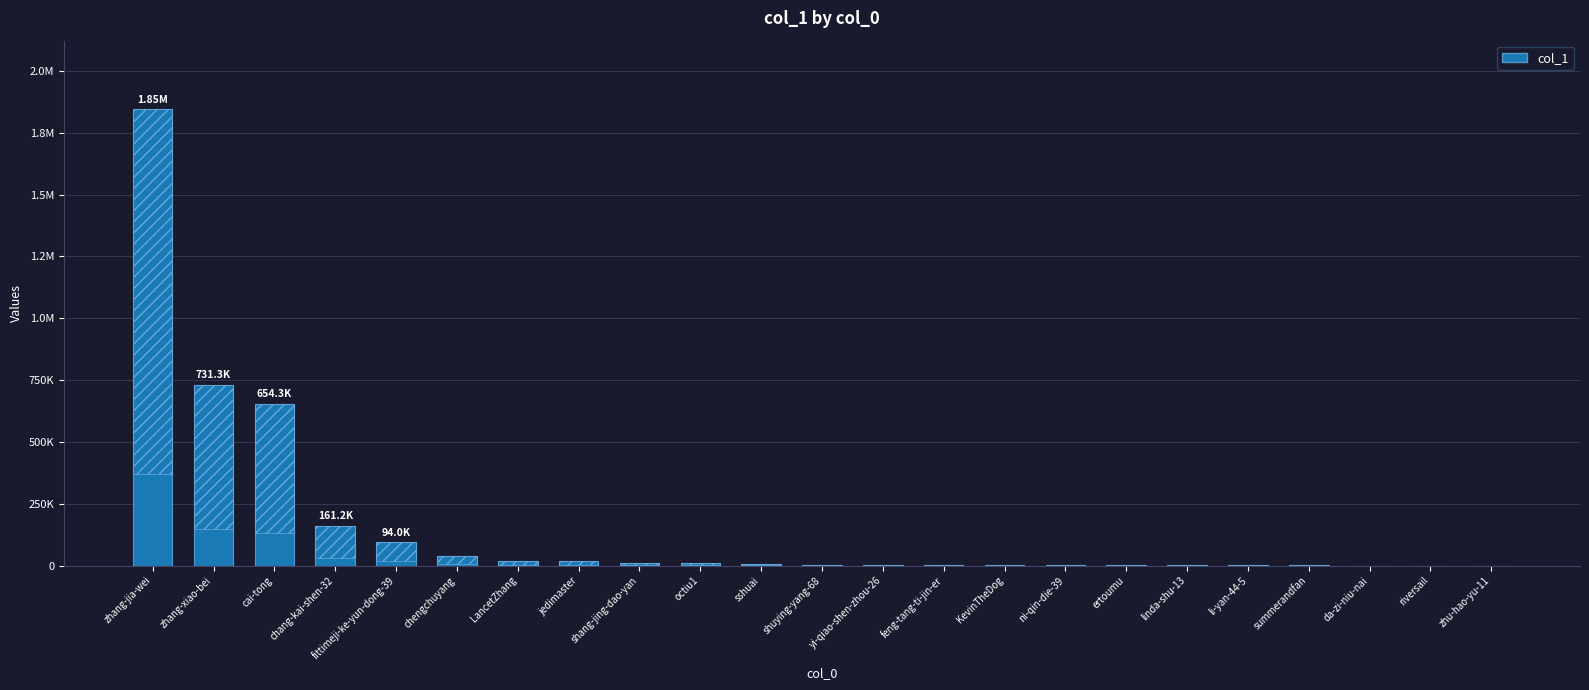

Which category has the lowest value across all series?

zhu-hao-yu-11